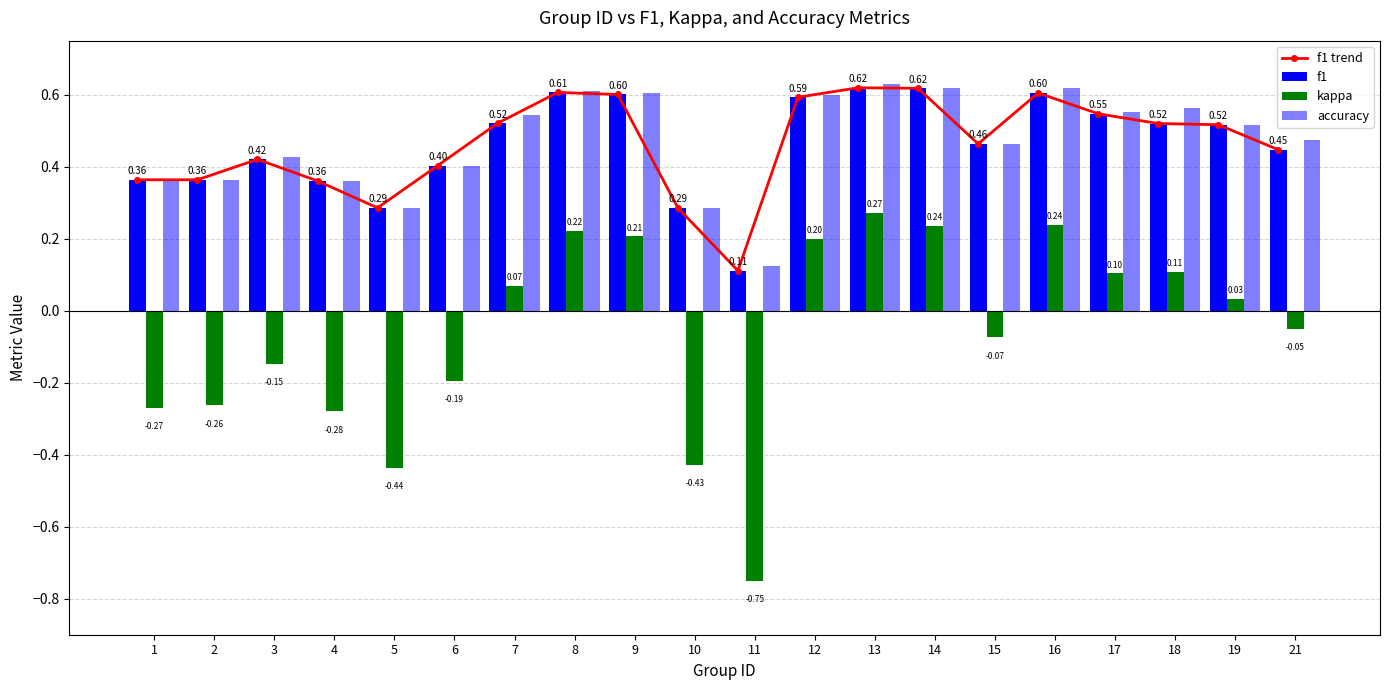

Is the value of f1 at 4 greater than the value of accuracy at 19?

No